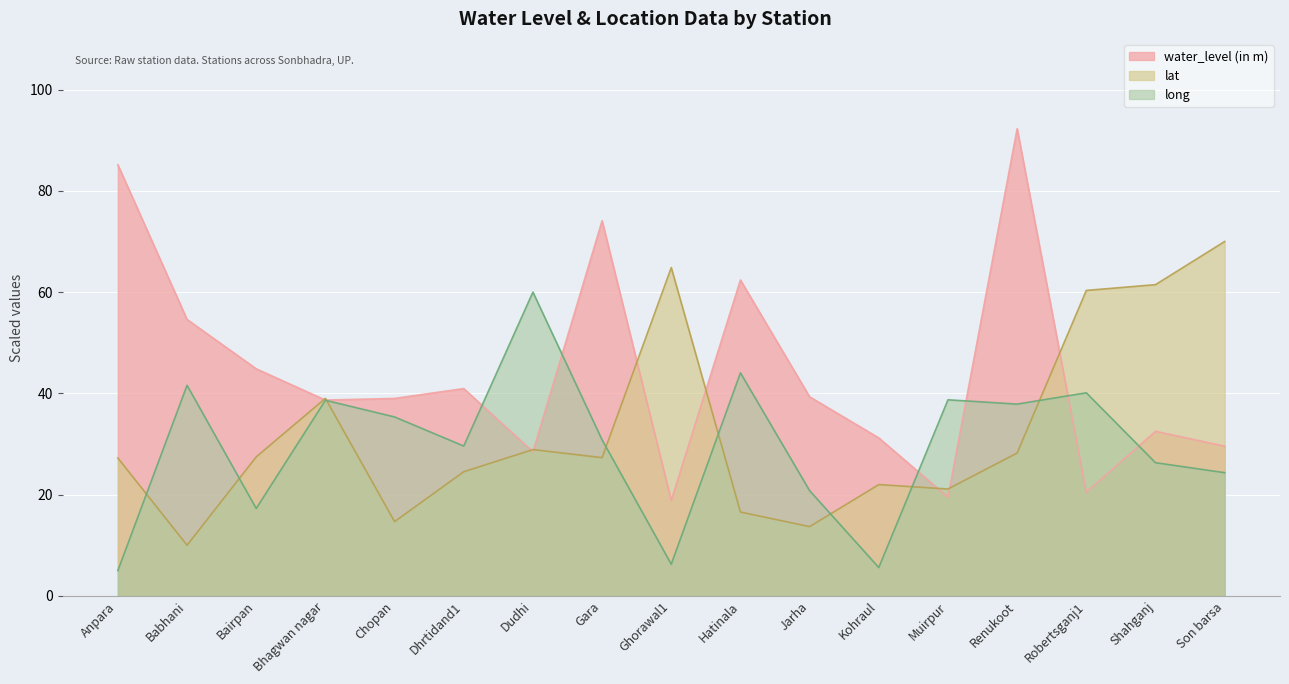

True or false: long has a value of 5.6 at Bairpan.

False